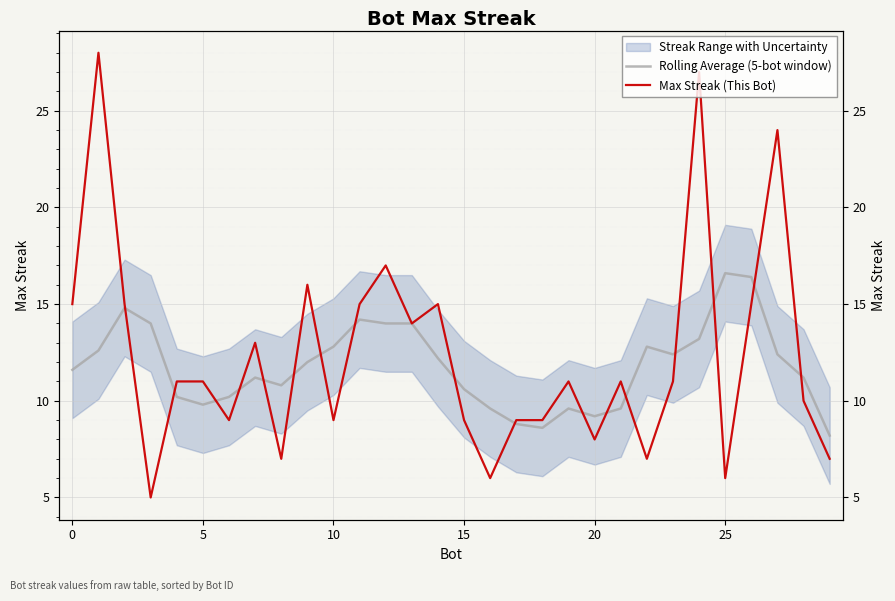

How many lines are shown in the chart?

2